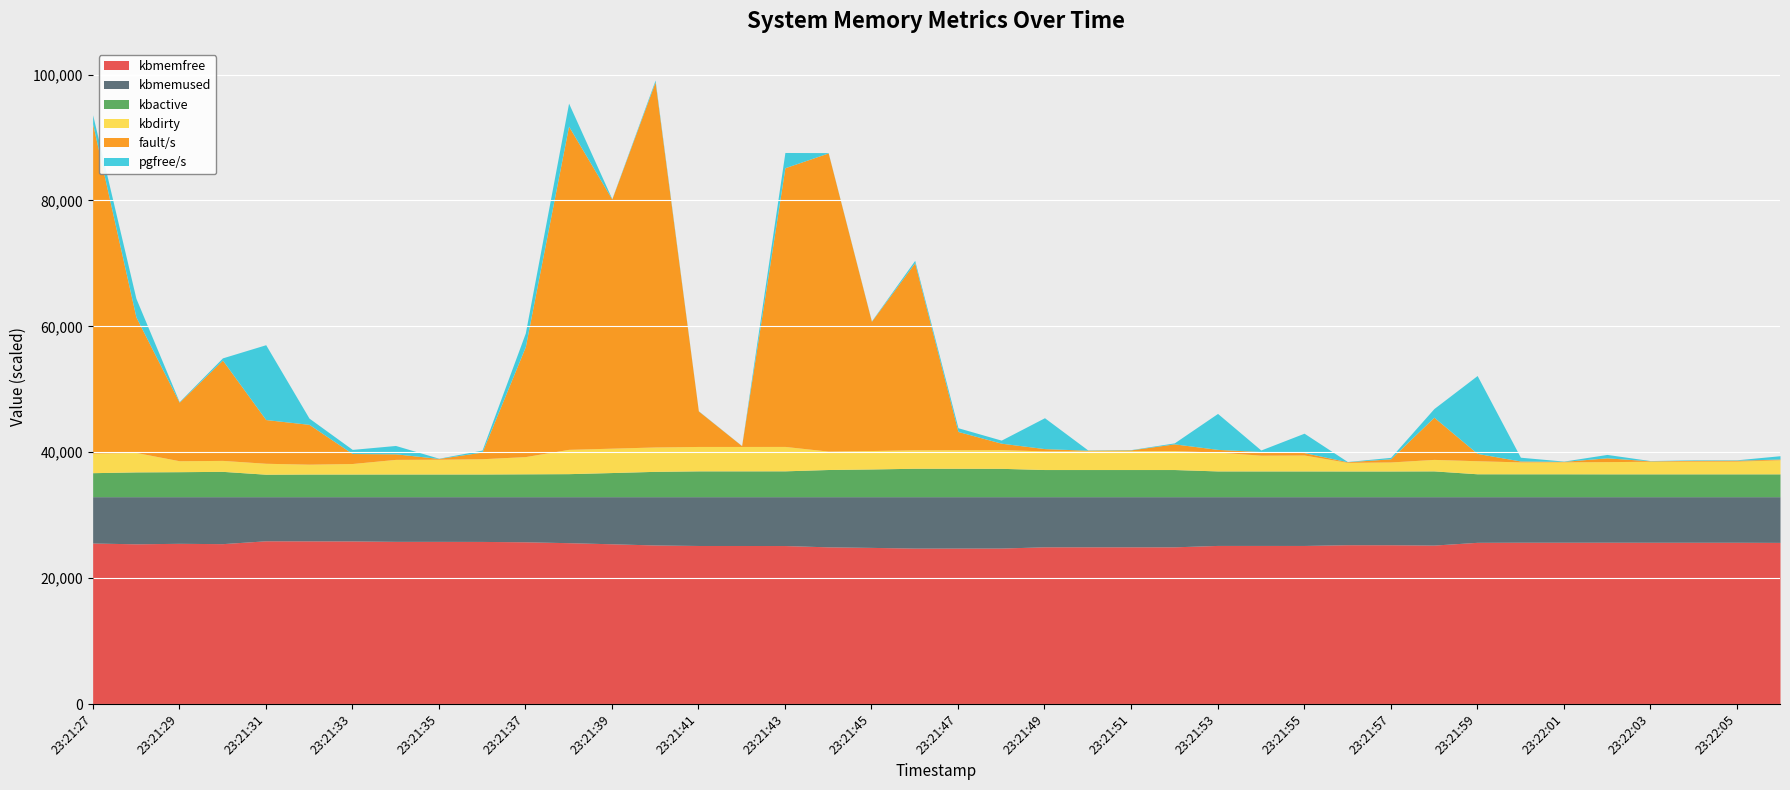

What value does the fault/s series have at 23:21:53, to the nearest 100?

400